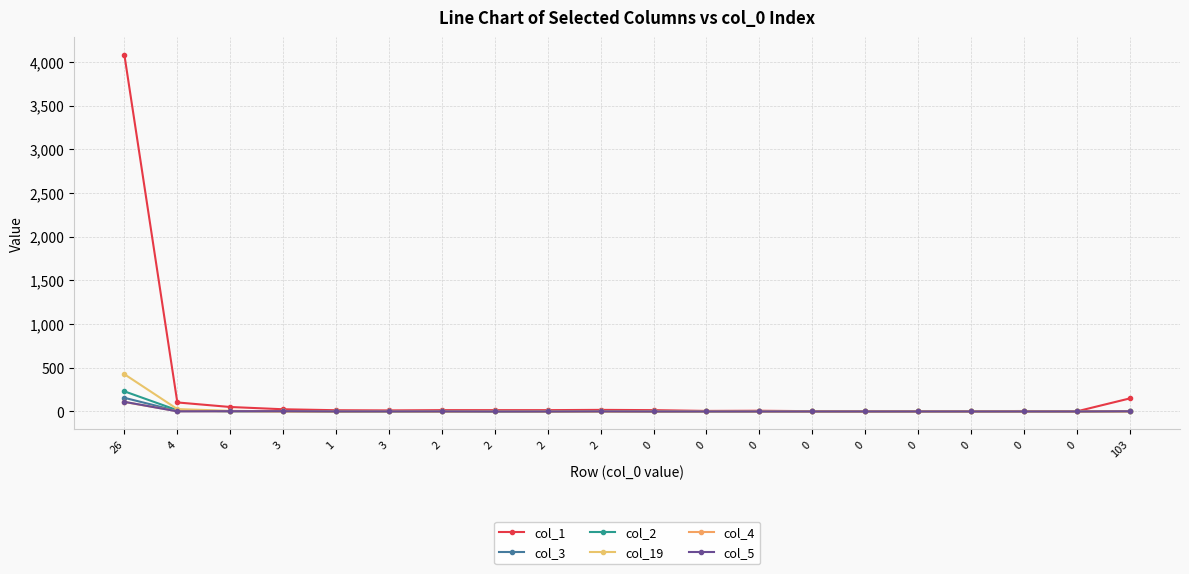

Reading left to right, list all the values displayed in this chart.

col_1: 4078	103	51	25	14	12	15	15	15	18	15	6	8	3	1	4	3	5	1	149
col_3: 156	5	4	2	0	0	1	1	1	3	0	1	0	0	0	0	0	0	0	5
col_2: 230	14	2	5	0	1	1	0	0	2	0	0	1	0	0	0	0	0	0	2
col_19: 426	27	7	1	0	1	1	2	1	1	0	0	0	0	0	0	0	0	0	2
col_4: 108	3	2	1	1	2	0	2	0	0	0	2	1	0	0	0	0	0	0	0
col_5: 110	1	3	3	1	1	1	0	0	1	0	0	0	0	0	0	0	0	0	2